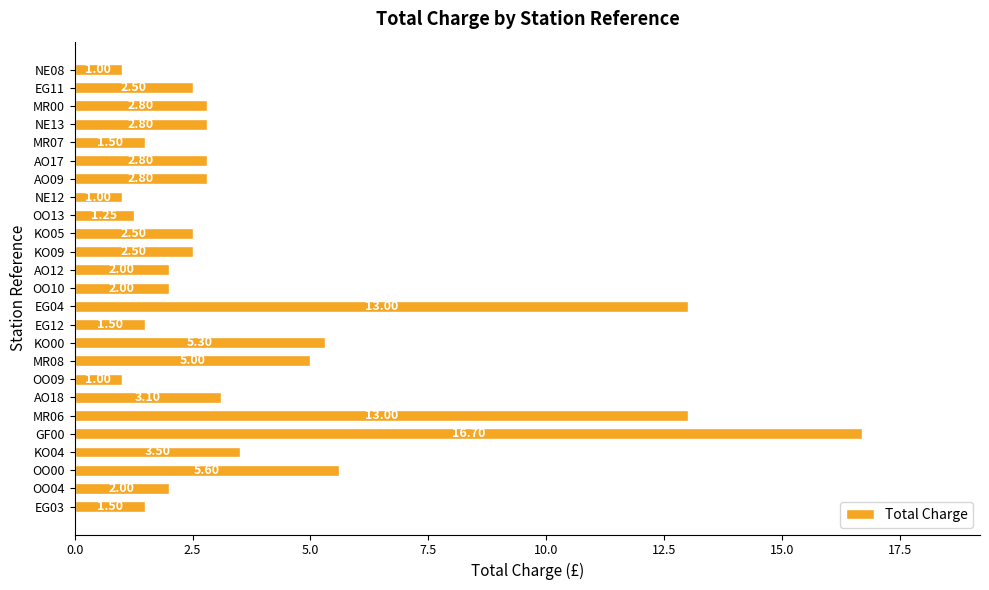

What is the minimum value shown in the chart?

1.0